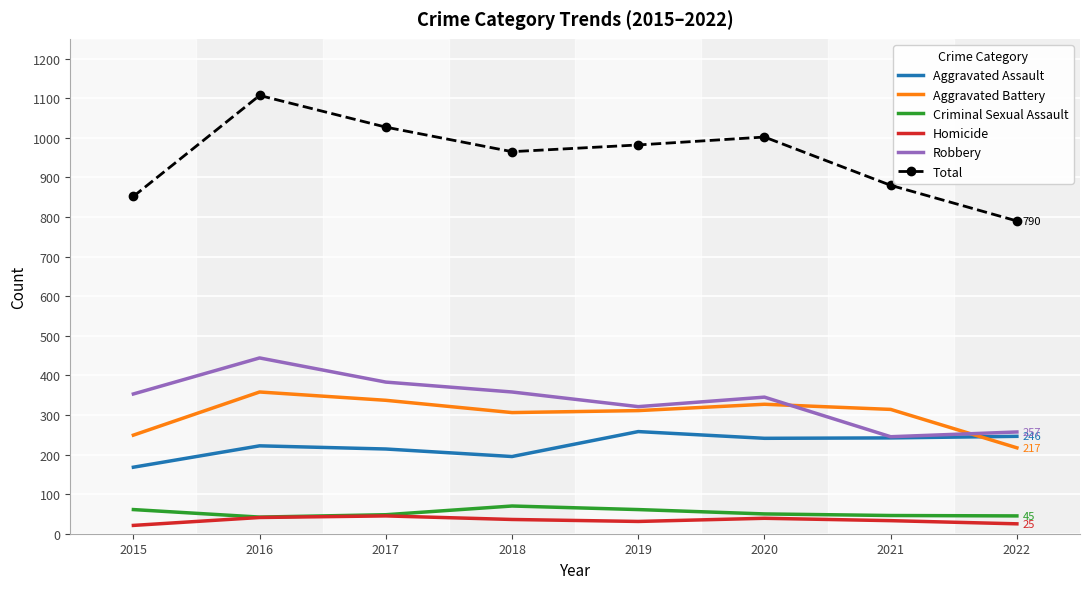

In Criminal Sexual Assault, how many points are higher than both neighbors (excluding endpoints)?

1